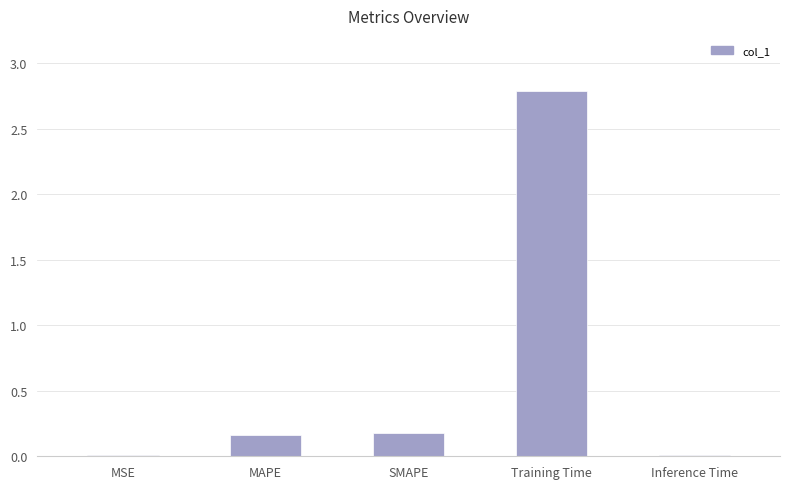

What is the sum of the values at Training Time and MAPE?

3.0